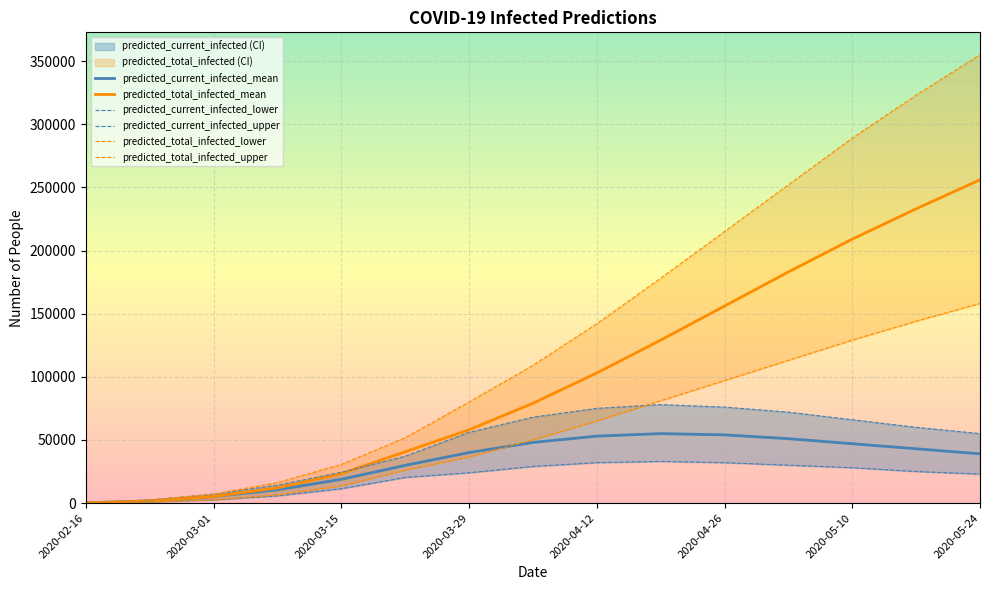

At how many categories does at least one series exceed 4470?

13